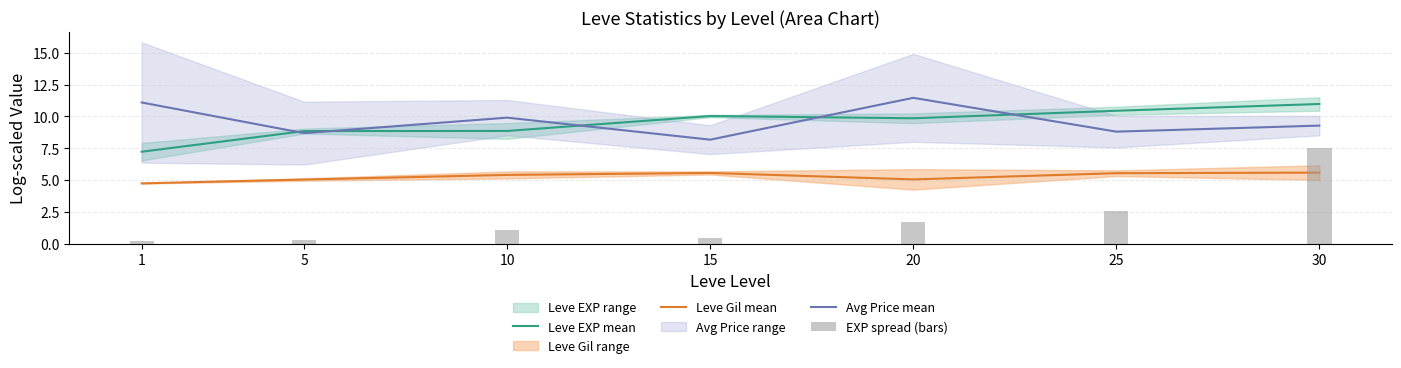

True or false: Leve Gil mean has a value of 7.9 at 20.

False